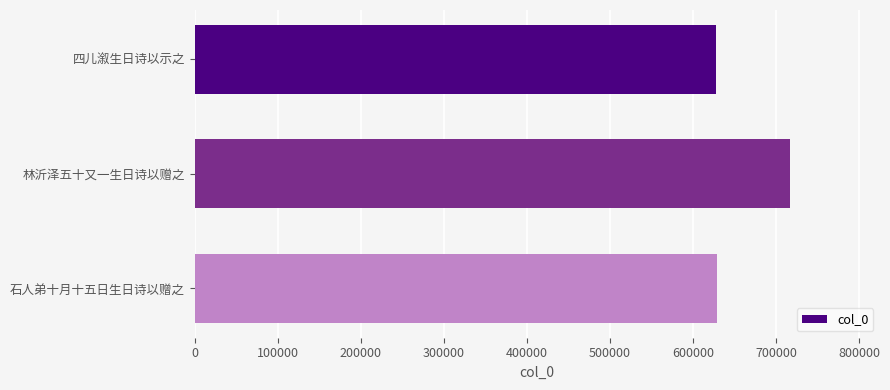

Which category has the highest value across all series?

林沂泽五十又一生日诗以赠之